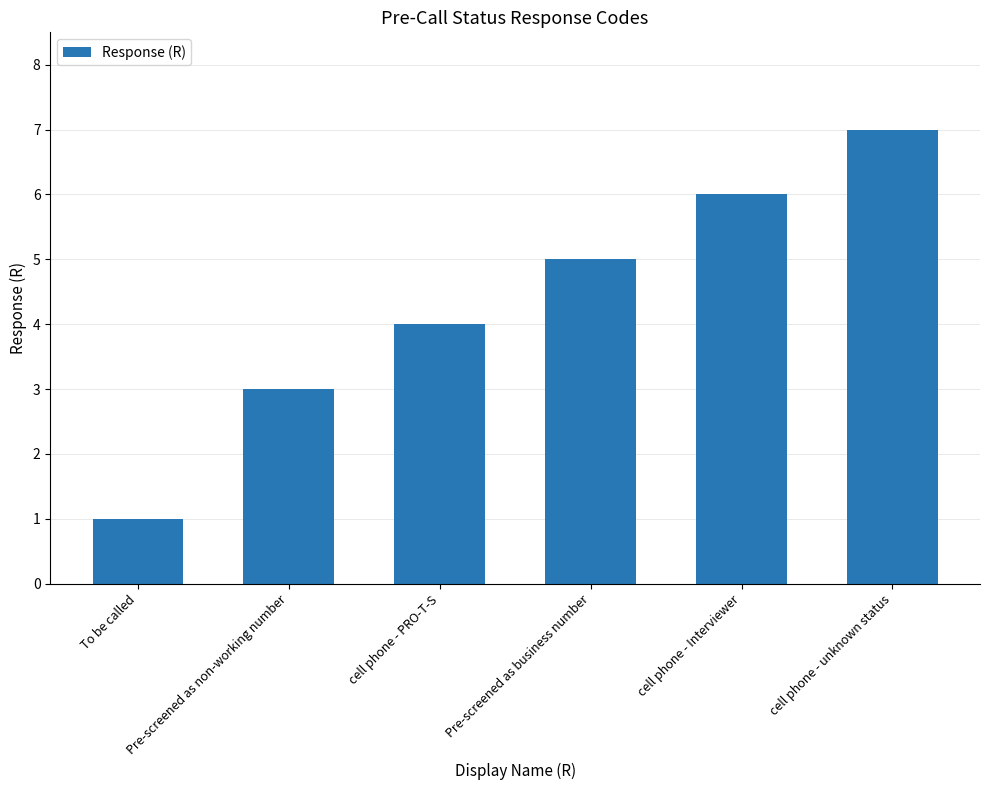

Which category has the lowest value across all series?

To be called